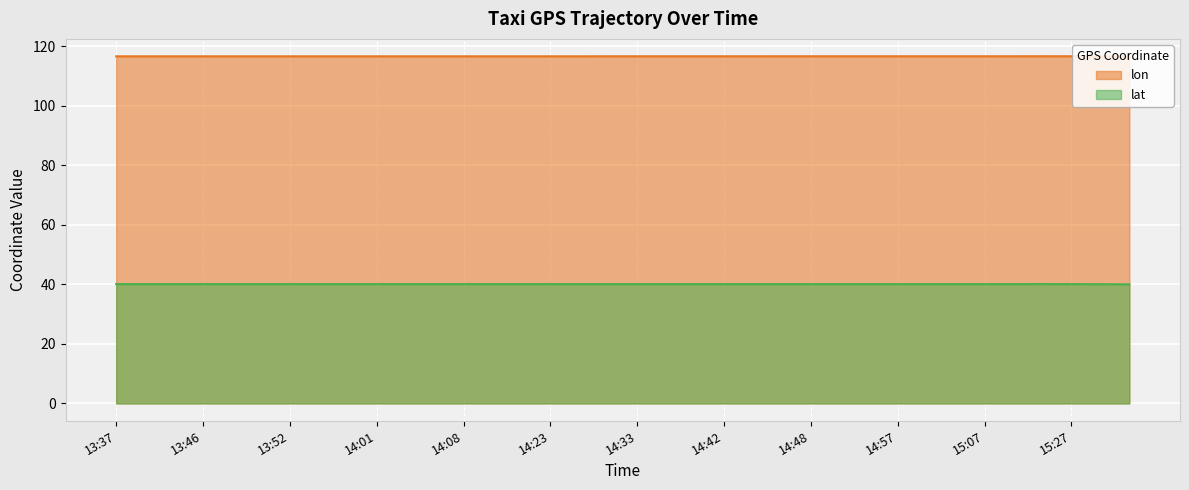

How many interior local valleys does the lat series have?

1